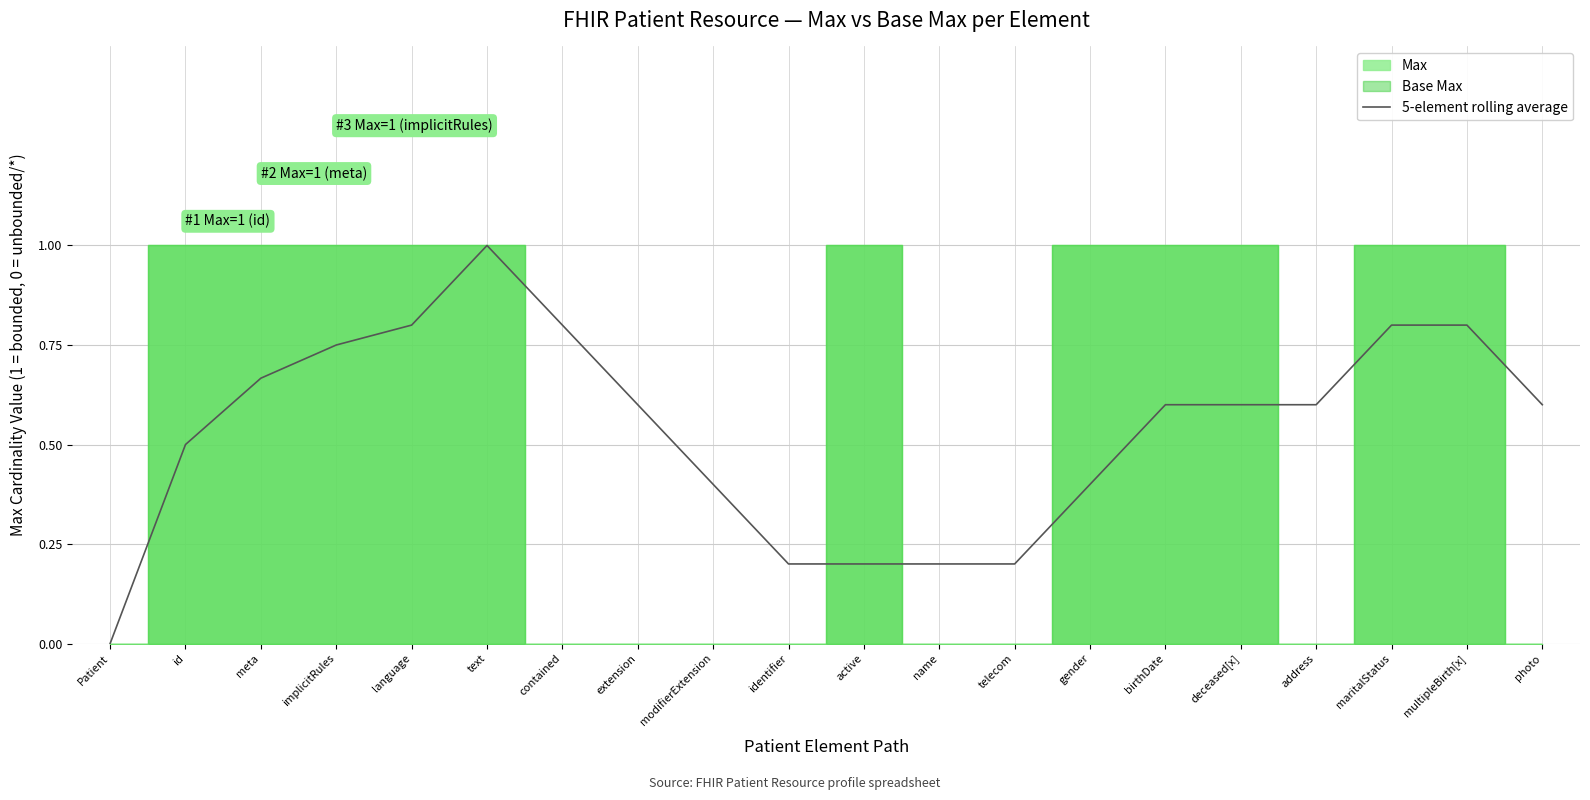

What is the sum of the values at active and id?

0.7